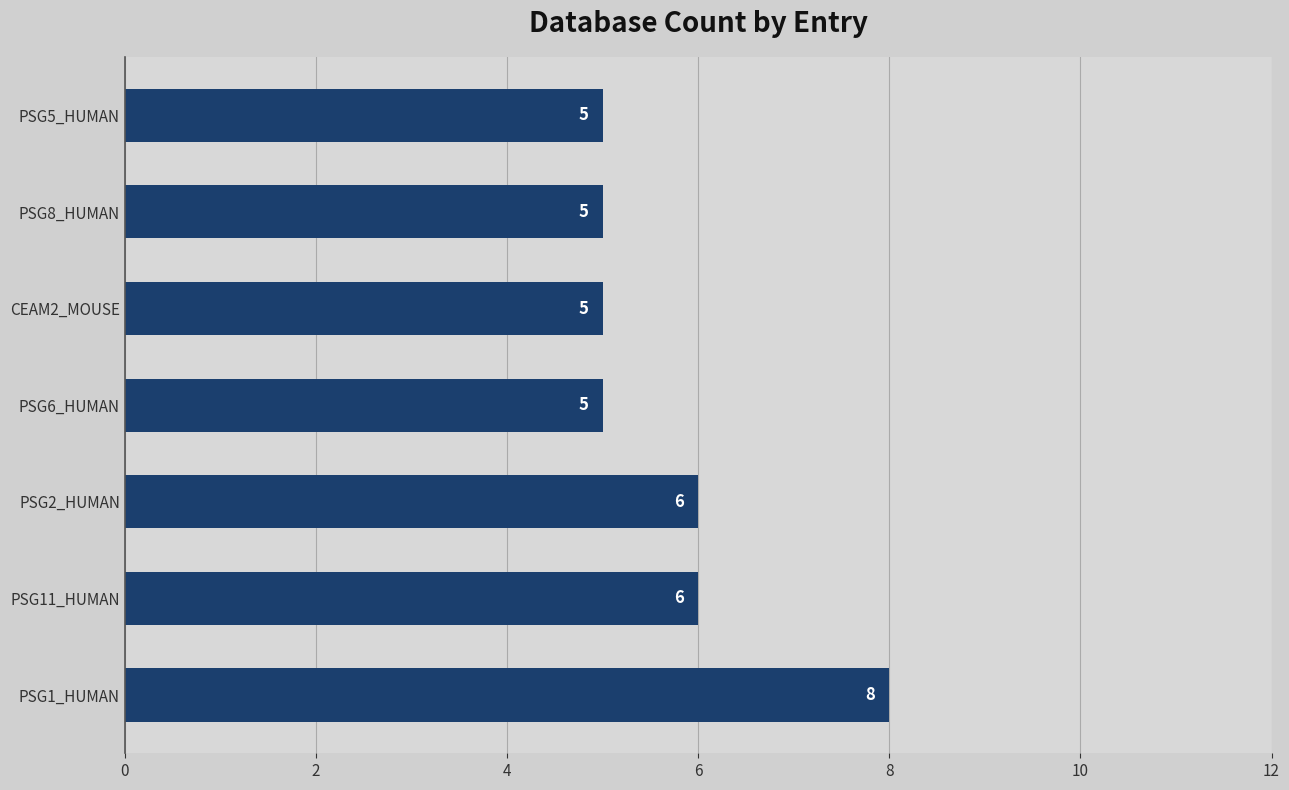

How many values are between 5 and 6?

6